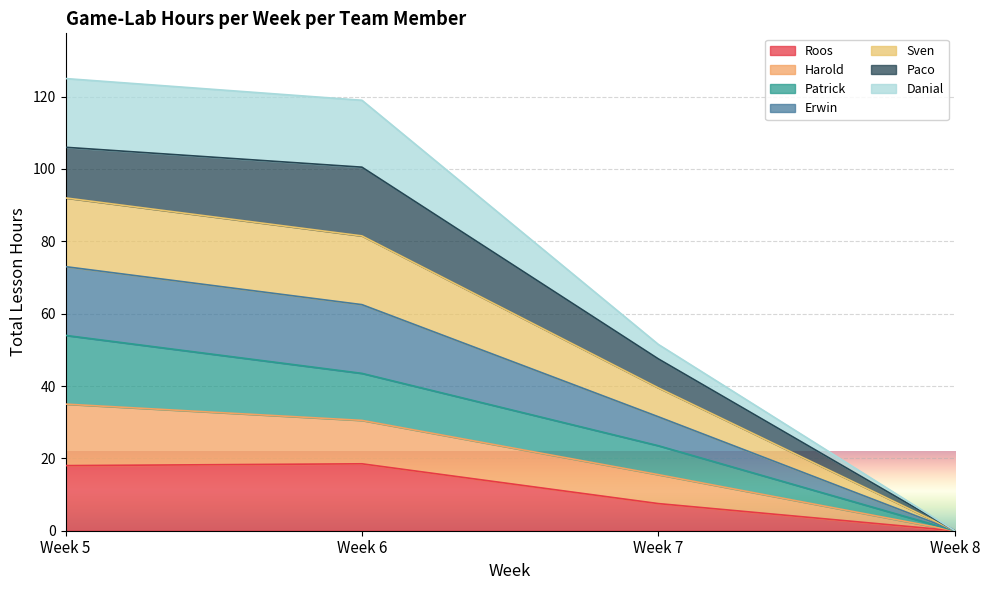

Is it true that Erwin equals 0.0 at Week 8?

True